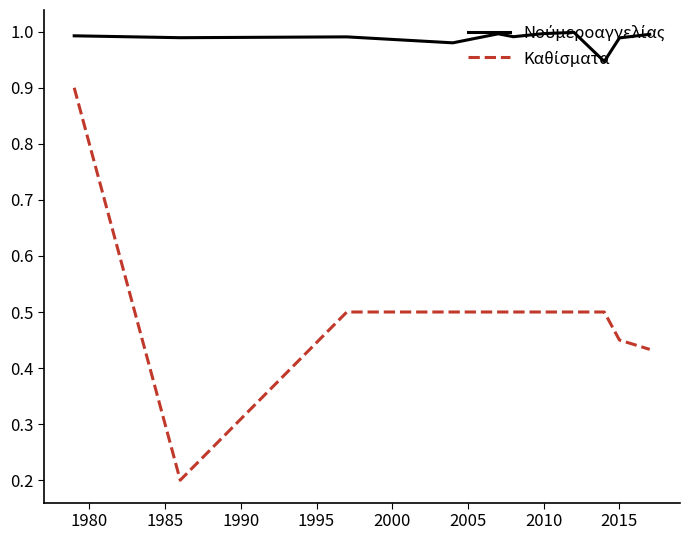

Which series has the largest total across all categories?

Νούμεροαγγελίας